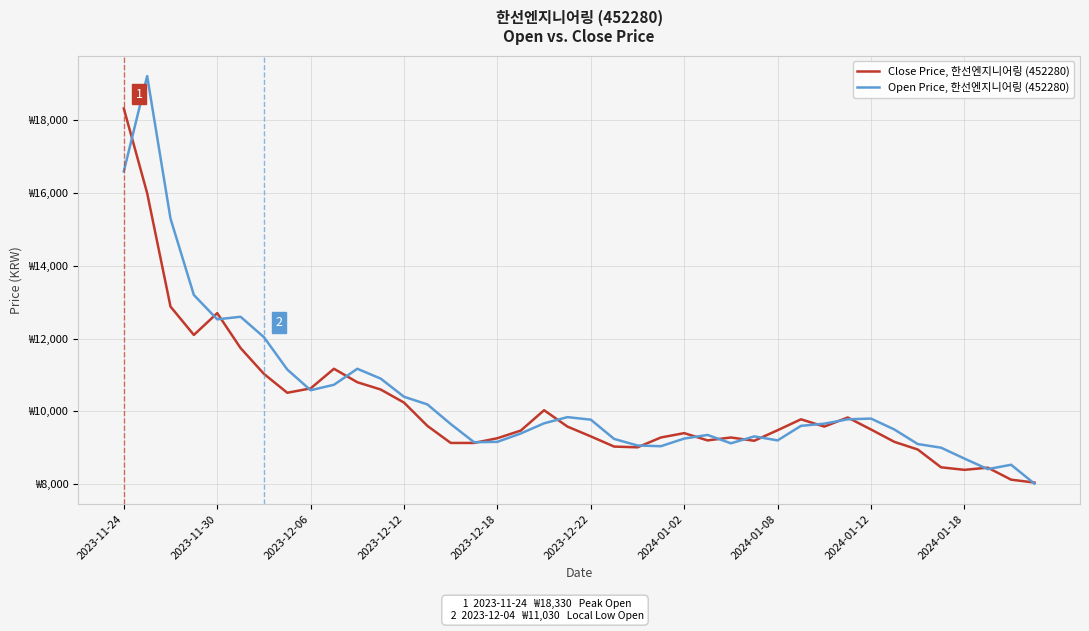

What are all the series names shown in the legend?

Close Price, 한선엔지니어링 (452280), Open Price, 한선엔지니어링 (452280)